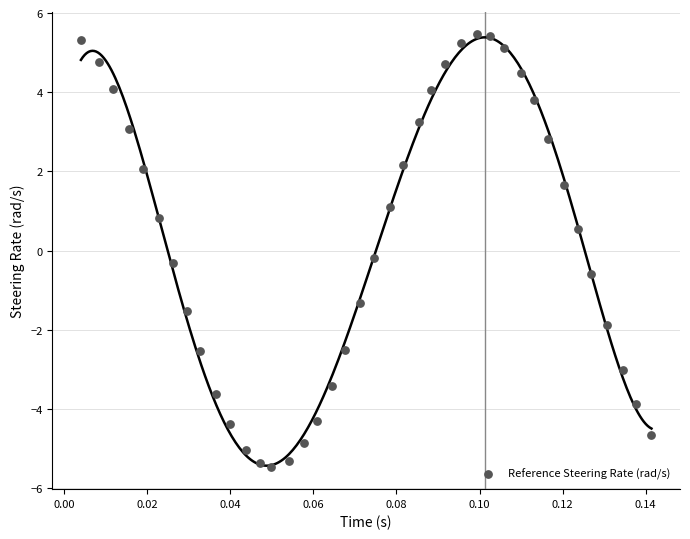

What is the range of Y values (max minus min)?

10.9